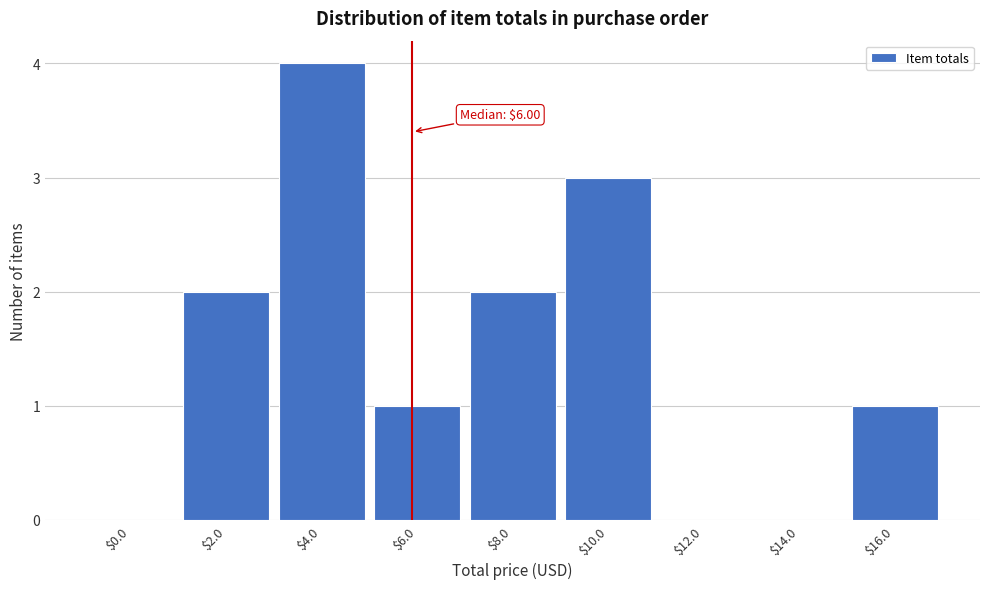

The chart shows a value of 2 at $8.0. True or false?

True